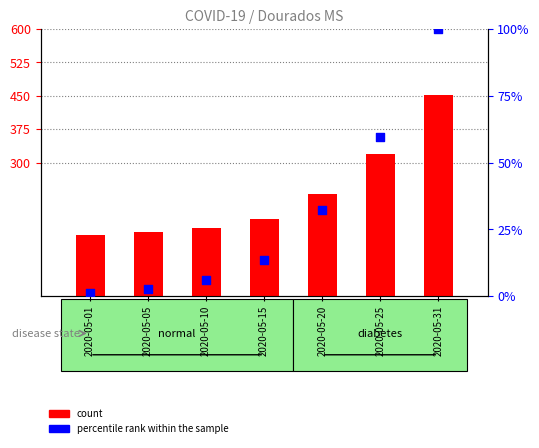

At how many categories does at least one series exceed 447?

1